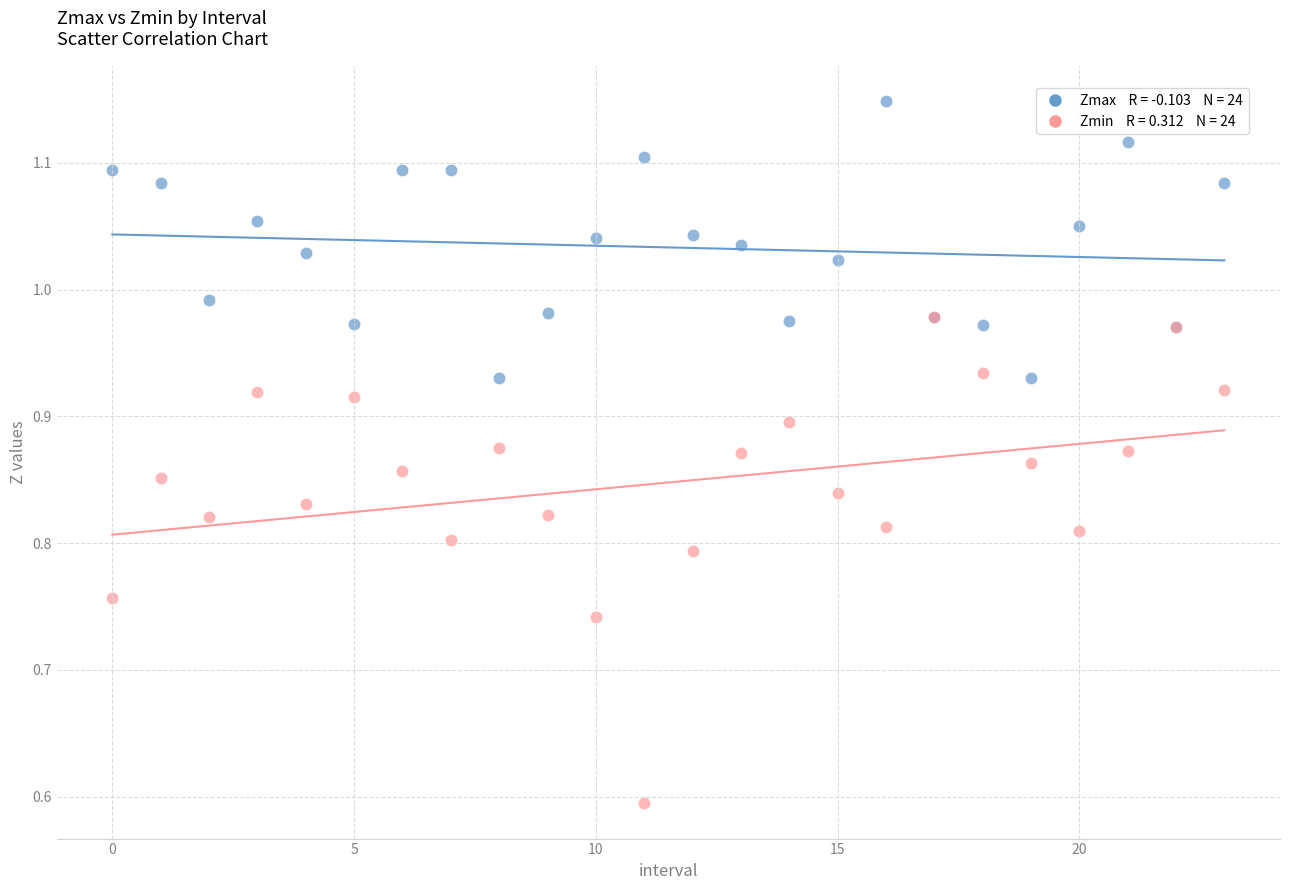

Across all series, what Y value is closest to 0?

0.6